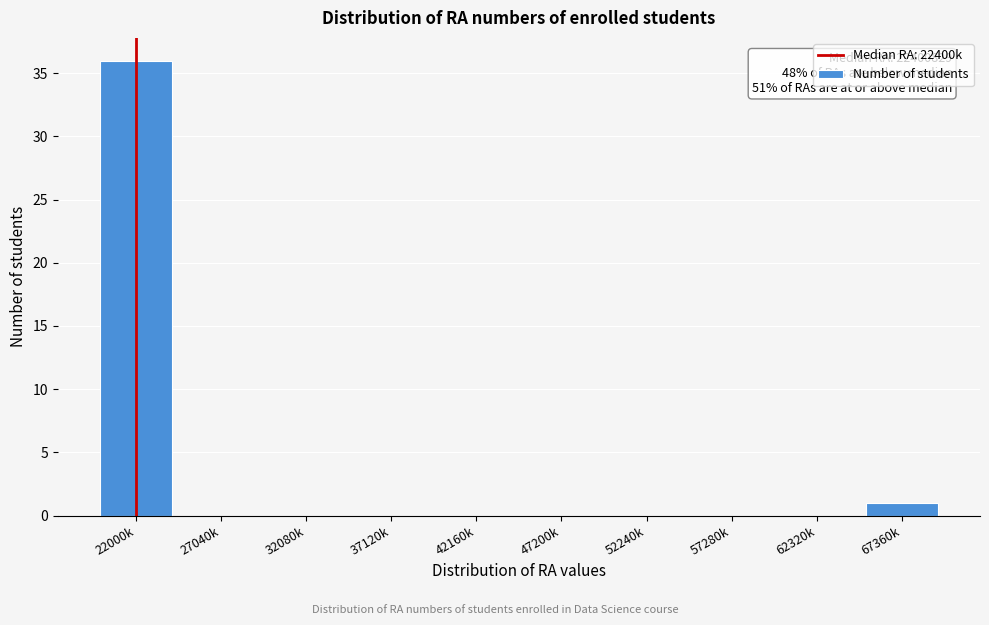

Reading right to left, list all the values displayed in this chart.

67360k=1	62320k=0	57280k=0	52240k=0	47200k=0	42160k=0	37120k=0	32080k=0	27040k=0	22000k=36